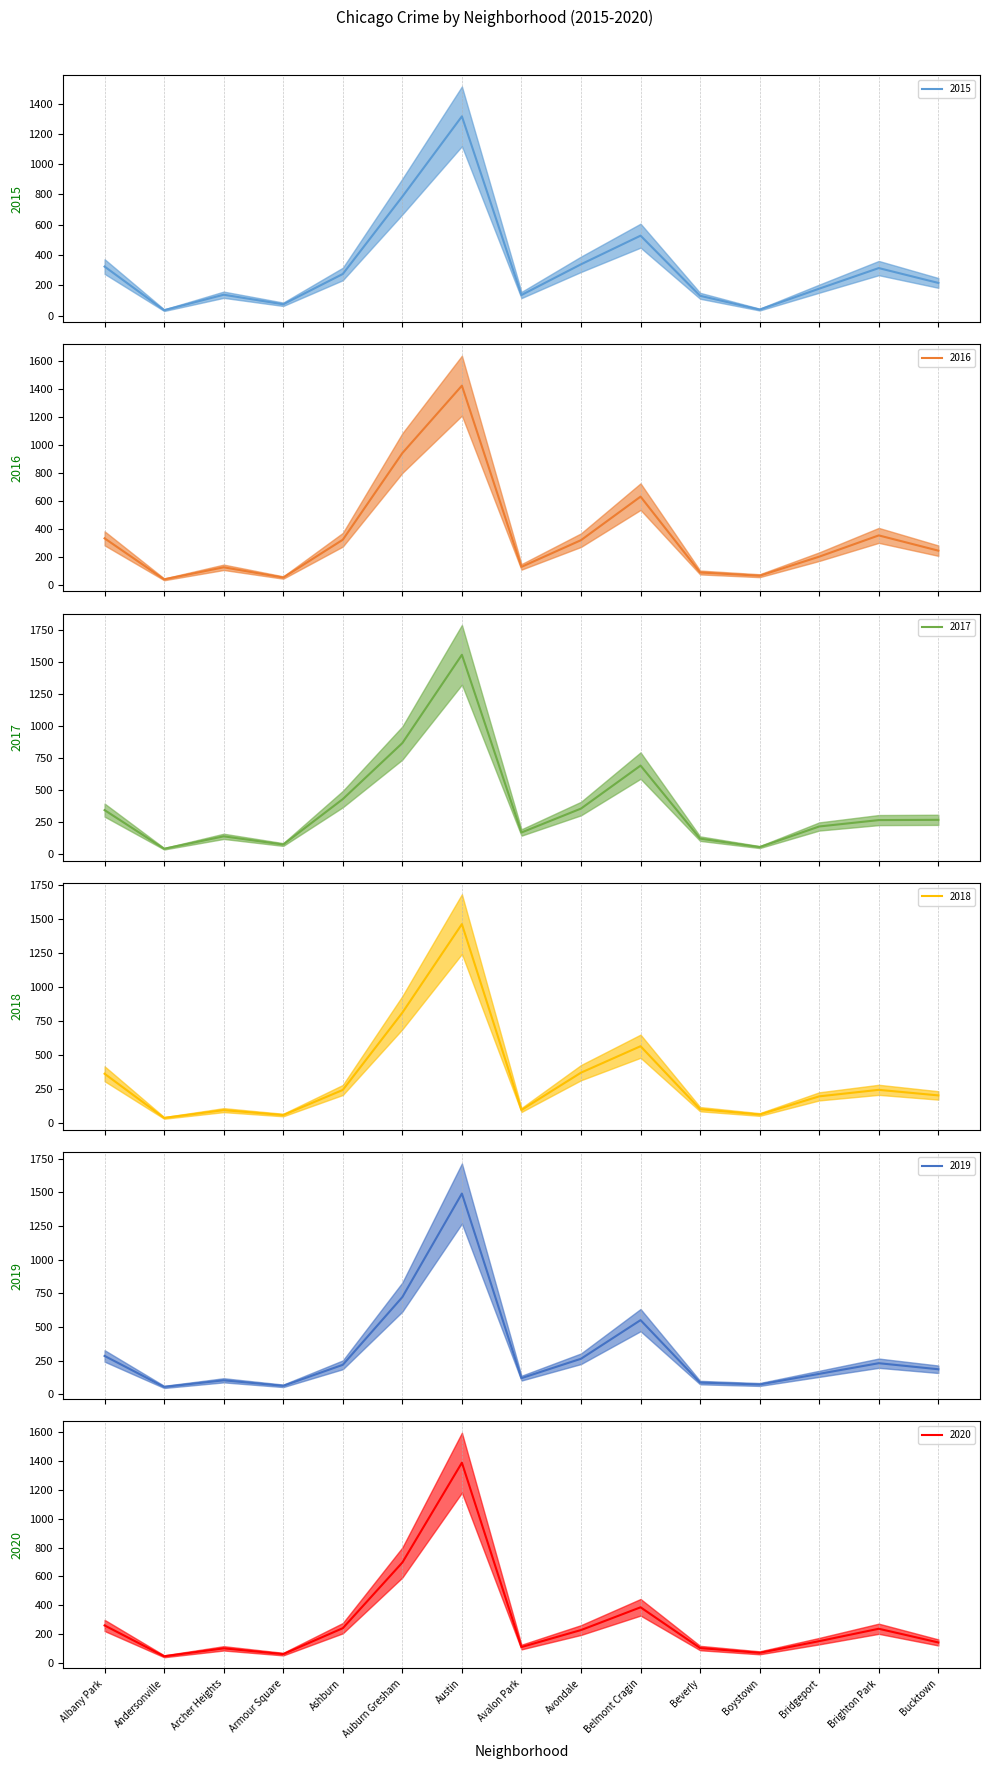

What is the label of the 12th point from the left?

Boystown